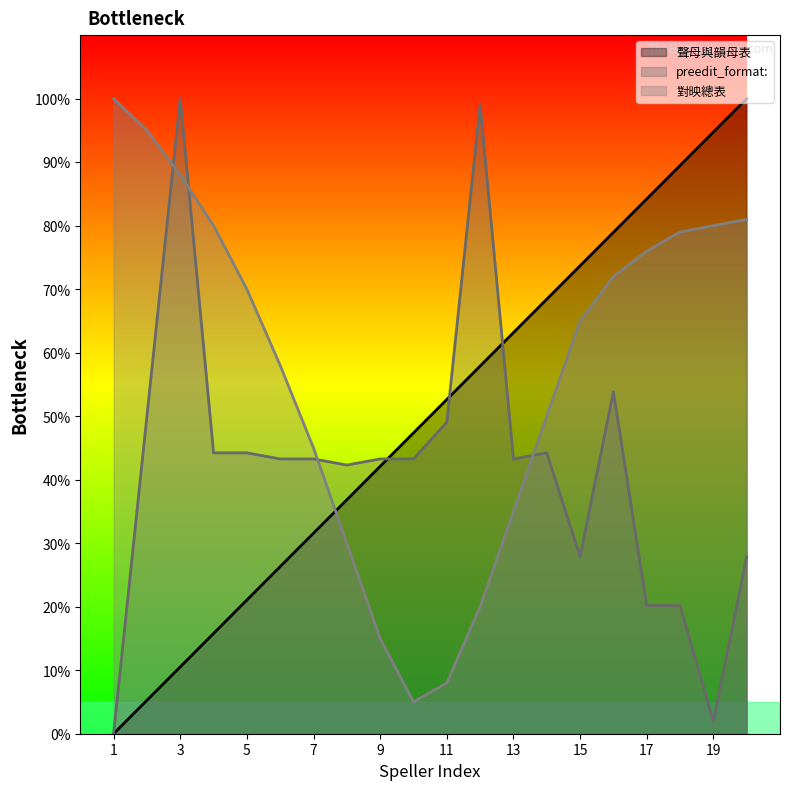

Where does the 聲母與韻母表 series first go above 52?

11